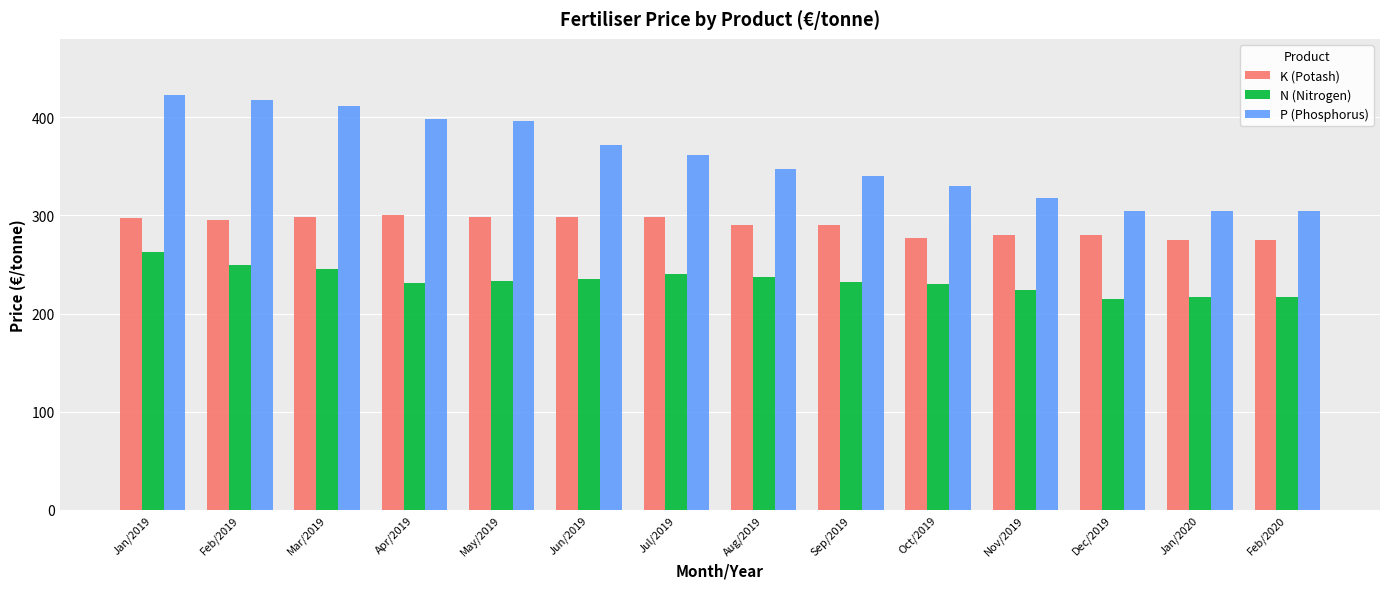

What is the total value across all series at Jan/2019?

983